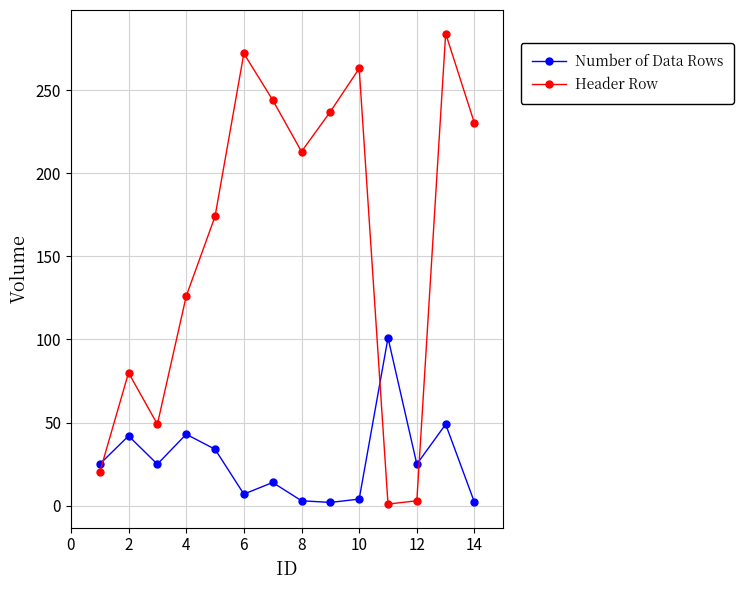

Which series has the widest spread of values?

Header Row